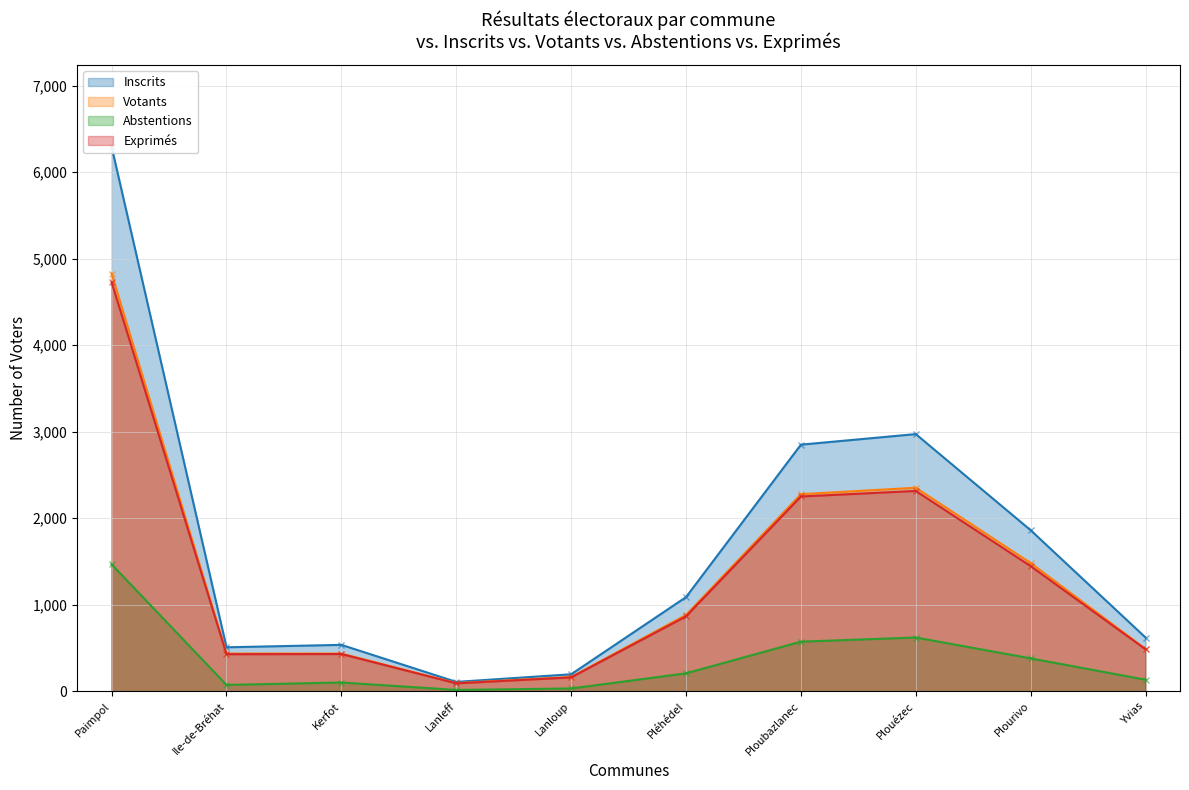

Count the number of categories in the chart.

10